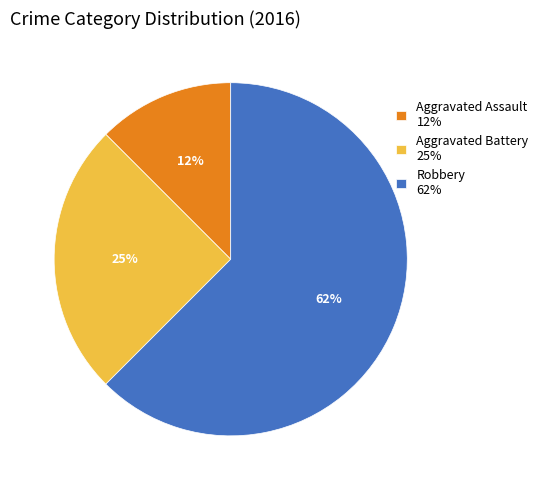

To the nearest percent, what is the average slice percentage?

33%